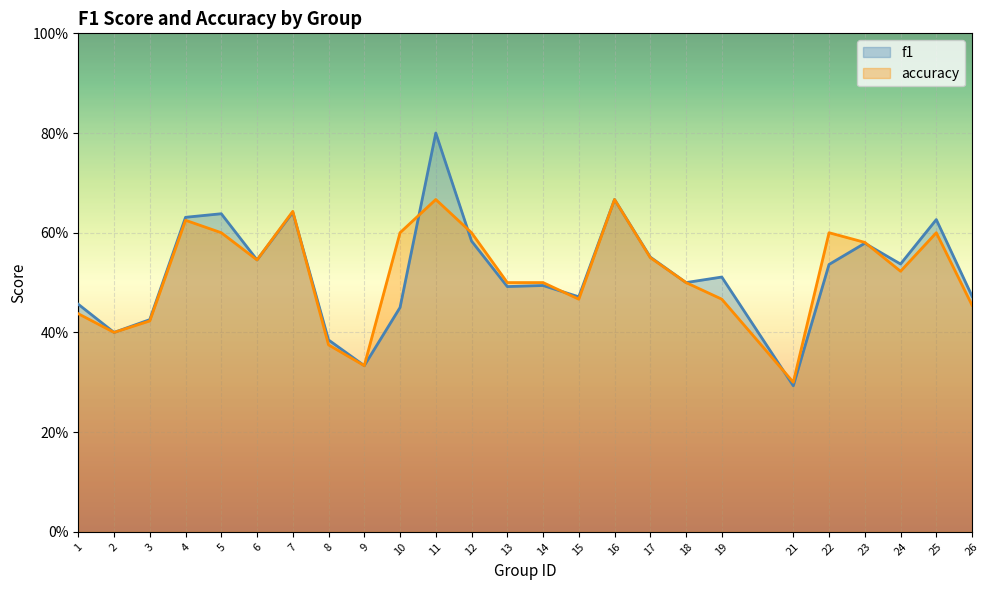

Reading left to right, extract all data points from this chart.

f1: 1=0.5	2=0.4	3=0.4	4=0.6	5=0.6	6=0.5	7=0.6	8=0.4	9=0.3	10=0.5	11=0.8	12=0.6	13=0.5	14=0.5	15=0.5	16=0.7	17=0.6	18=0.5	19=0.5	21=0.3	22=0.5	23=0.6	24=0.5	25=0.6	26=0.5
accuracy: 1=0.4	2=0.4	3=0.4	4=0.6	5=0.6	6=0.5	7=0.6	8=0.4	9=0.3	10=0.6	11=0.7	12=0.6	13=0.5	14=0.5	15=0.5	16=0.7	17=0.6	18=0.5	19=0.5	21=0.3	22=0.6	23=0.6	24=0.5	25=0.6	26=0.5